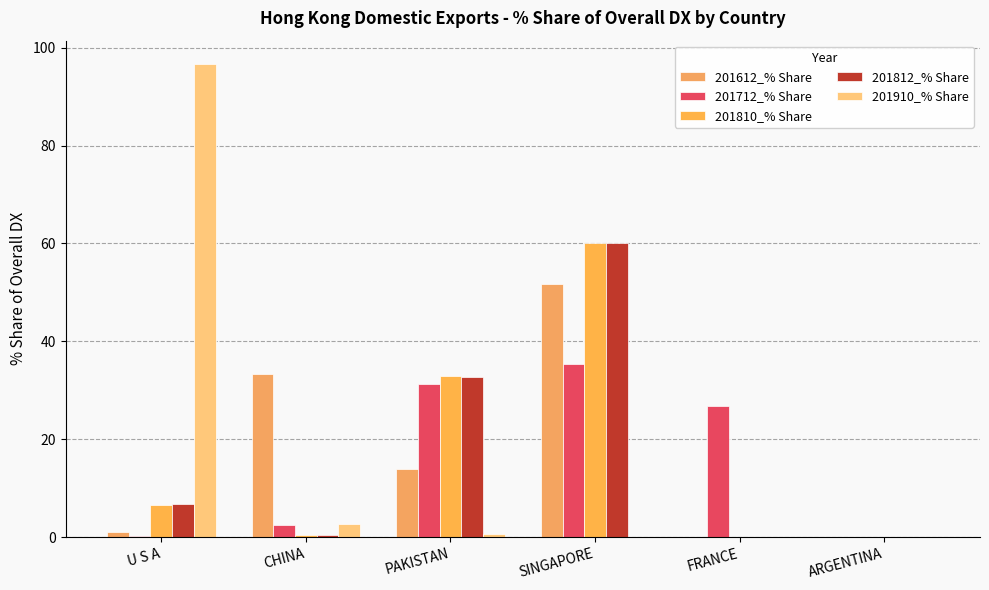

How many groups of bars are there?

6